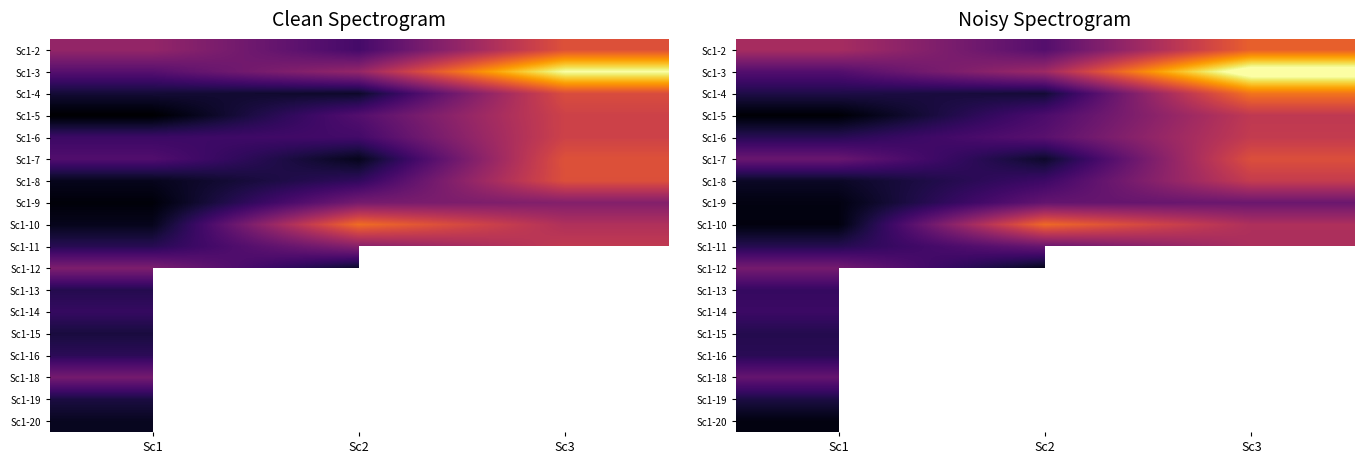

How many distinct data groups are displayed?

18